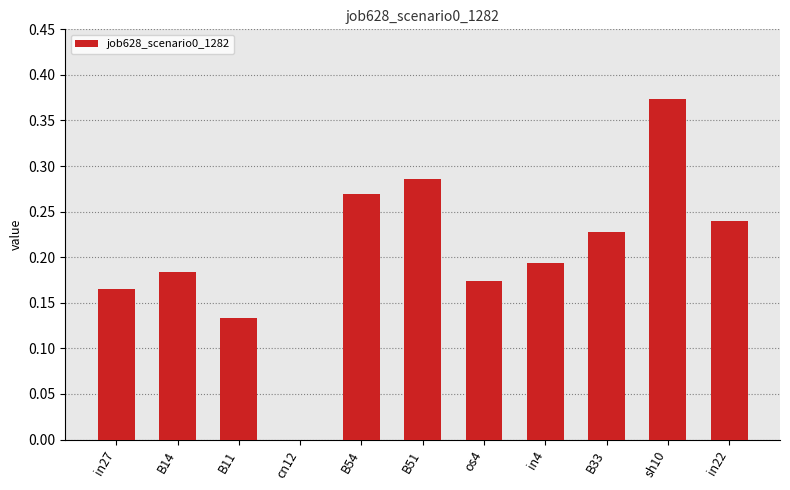

What is the change in value from B11 to in4?

+0.1